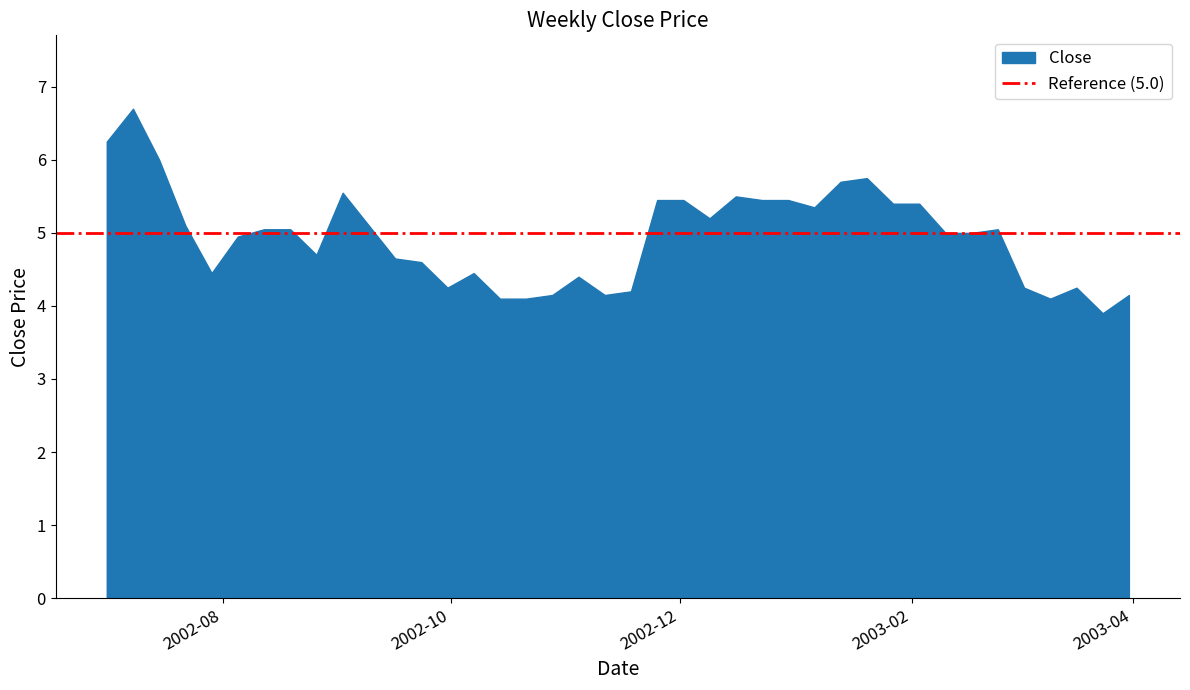

Where is the data nearest to the value 5?

2003-02-10